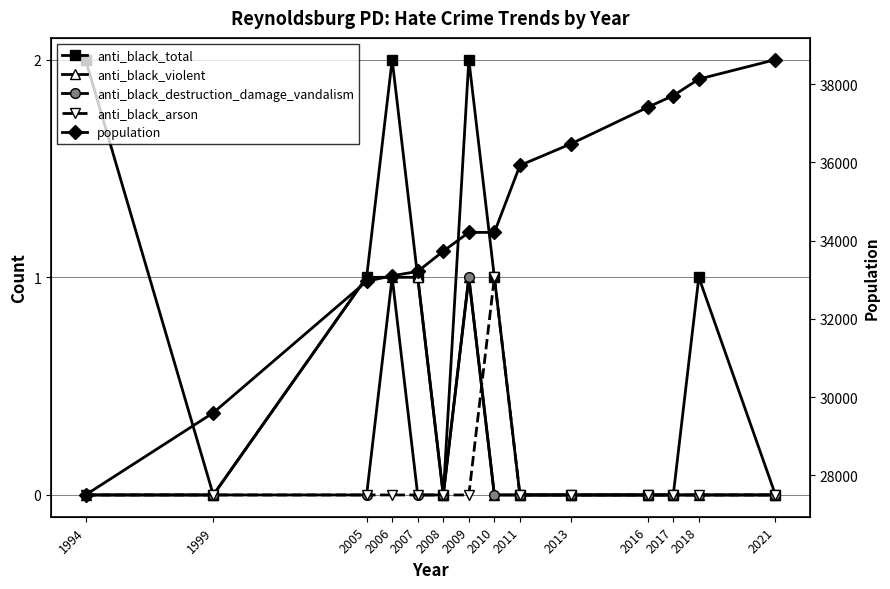

True or false: anti_black_arson and anti_black_total cross at least once.

False